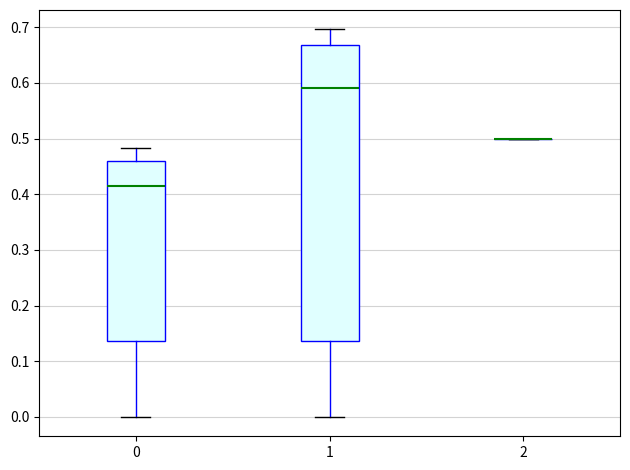

Reading left to right, read every box against the y-axis: the position of its median line, the range the box covers, and the ends of its whiskers. The values are not printed on the chart, so give them approximately, as read against the axis.

0: median 0.41, box 0.14 to 0.46, whiskers 0.00 to 0.48
1: median 0.59, box 0.14 to 0.67, whiskers 0.00 to 0.70
2: box collapsed to a line at 0.50, whiskers 0.50 to 0.50